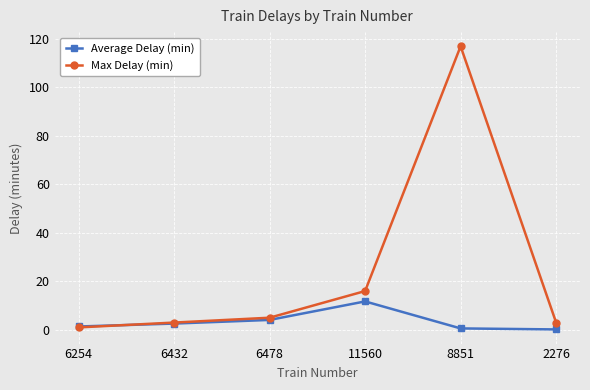

What is the maximum value shown in the chart?

117.0